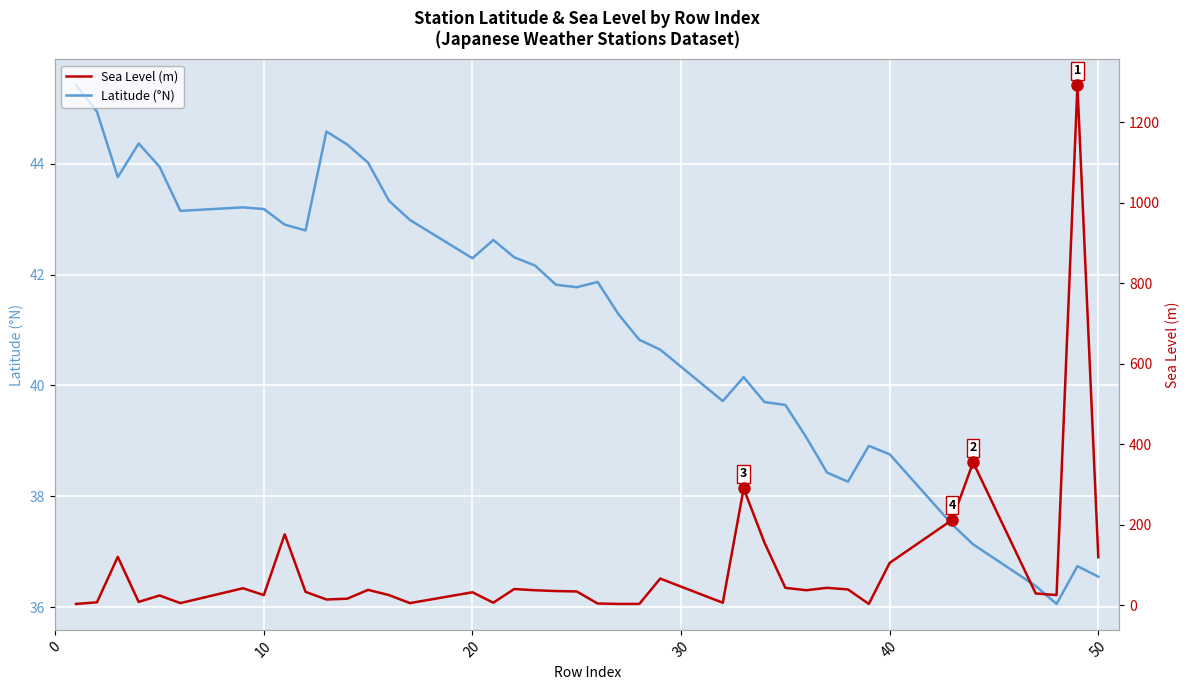

What is the average value of the Latitude (°N) series?

41.2